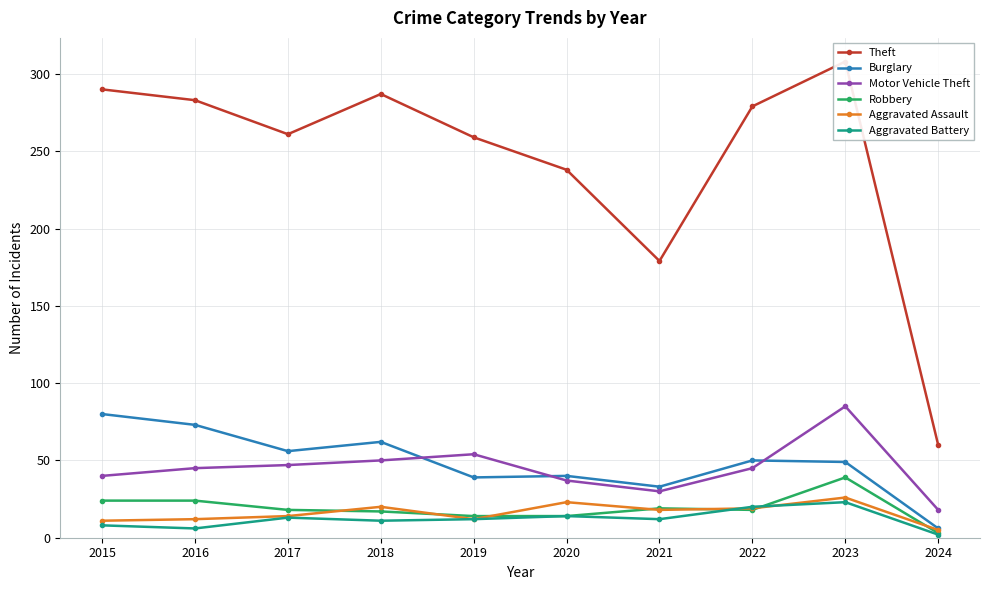

Reading left to right, list all the values displayed in this chart.

Theft: 290	283	261	287	259	238	179	279	308	60
Burglary: 80	73	56	62	39	40	33	50	49	6
Motor Vehicle Theft: 40	45	47	50	54	37	30	45	85	18
Robbery: 24	24	18	17	14	14	19	18	39	3
Aggravated Assault: 11	12	14	20	12	23	18	19	26	5
Aggravated Battery: 8	6	13	11	12	14	12	20	23	2